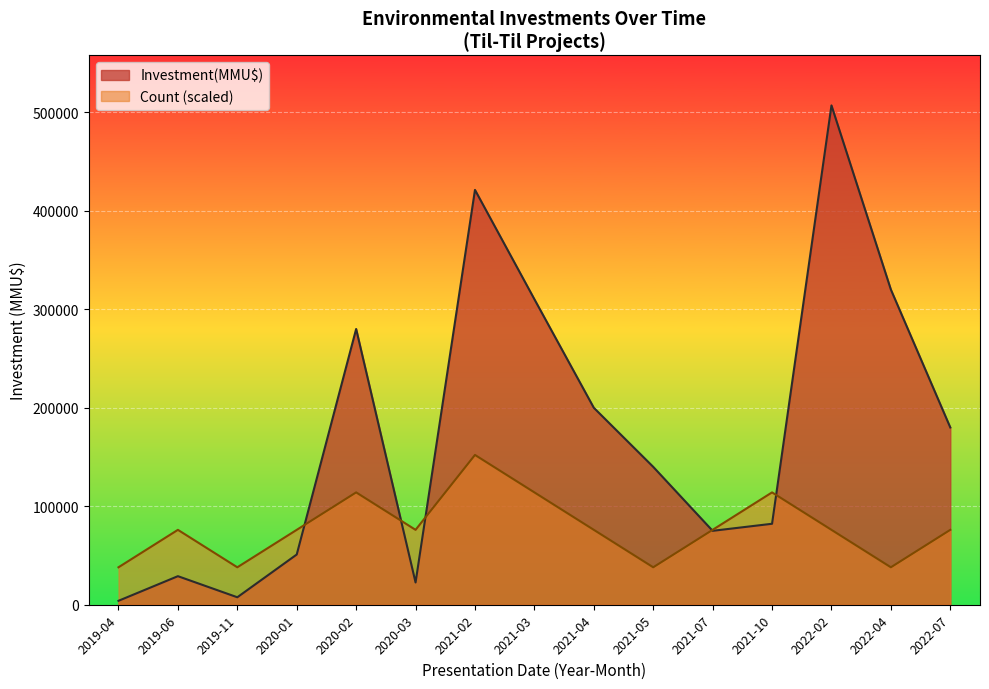

What is the label of the 15th point from the right?

2019-04